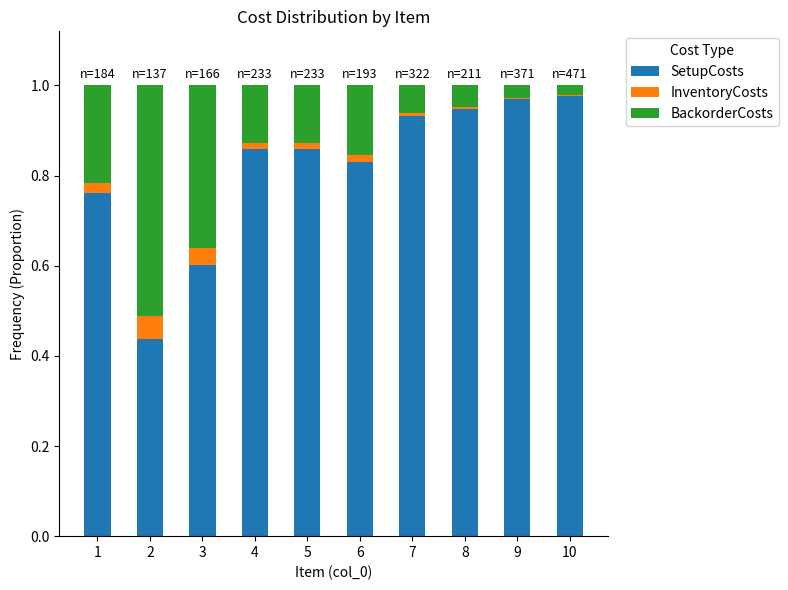

Is it true that SetupCosts equals 1.1 at 1?

False